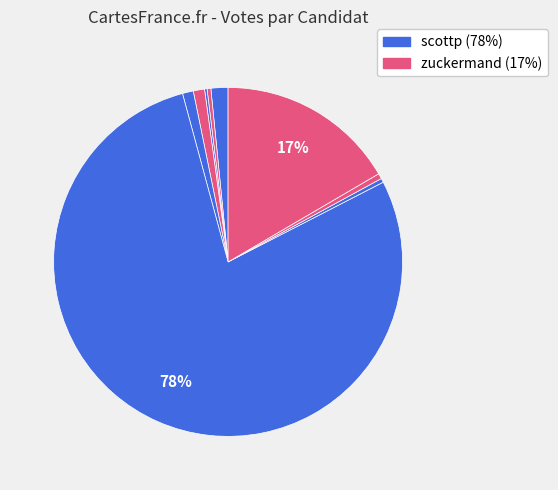

How many segments does this pie chart have?

9